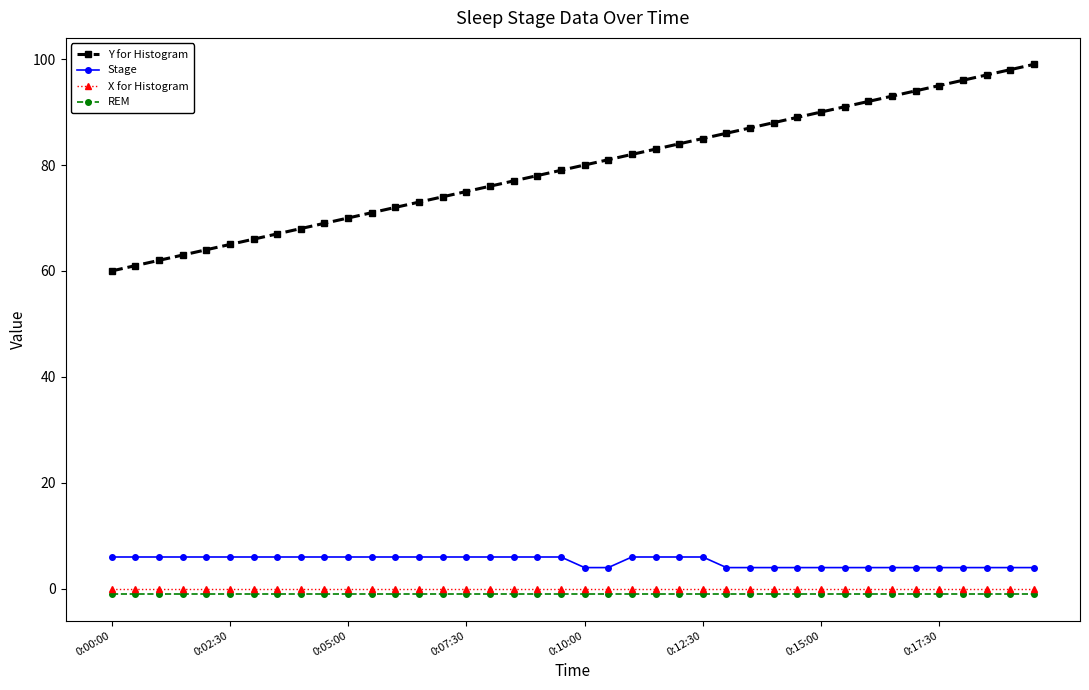

How many distinct data groups are displayed?

4